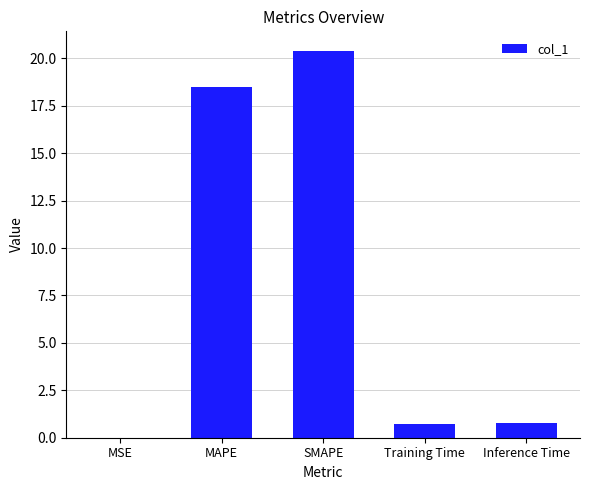

What is the sum of all values?

40.4